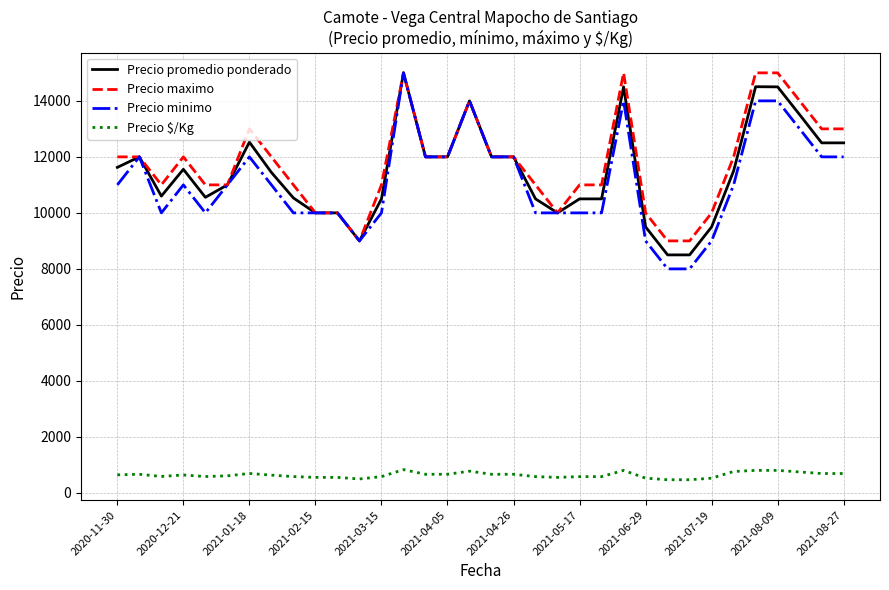

What is the maximum value shown in the chart?

15000